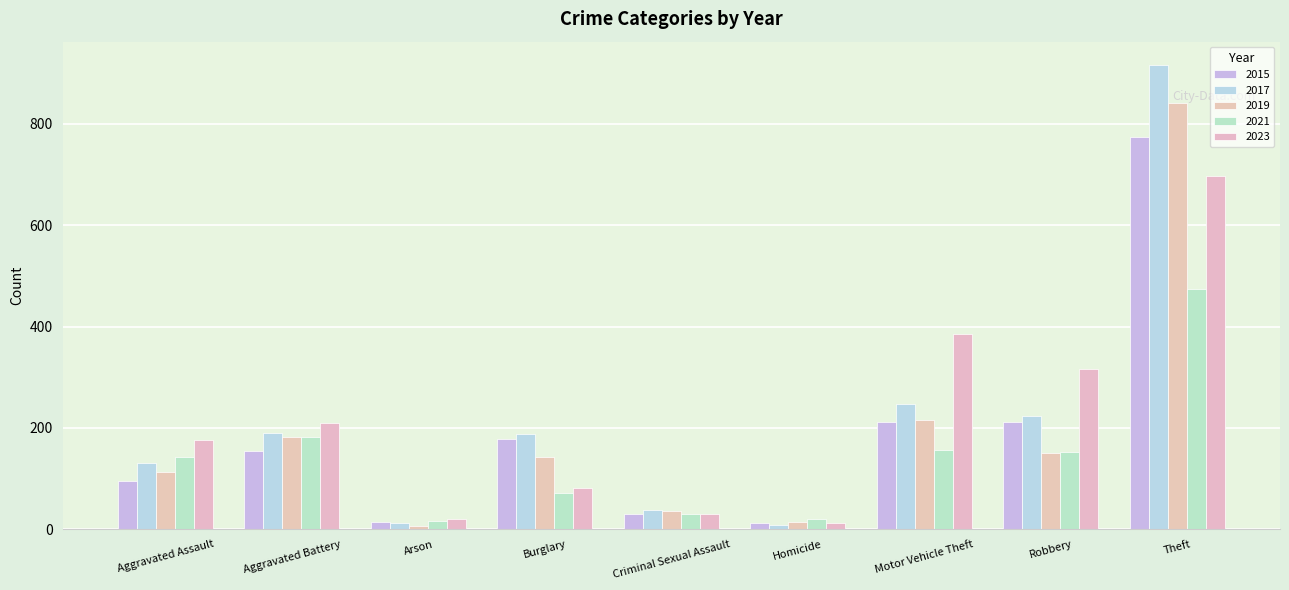

At how many categories does at least one series exceed 159?

6